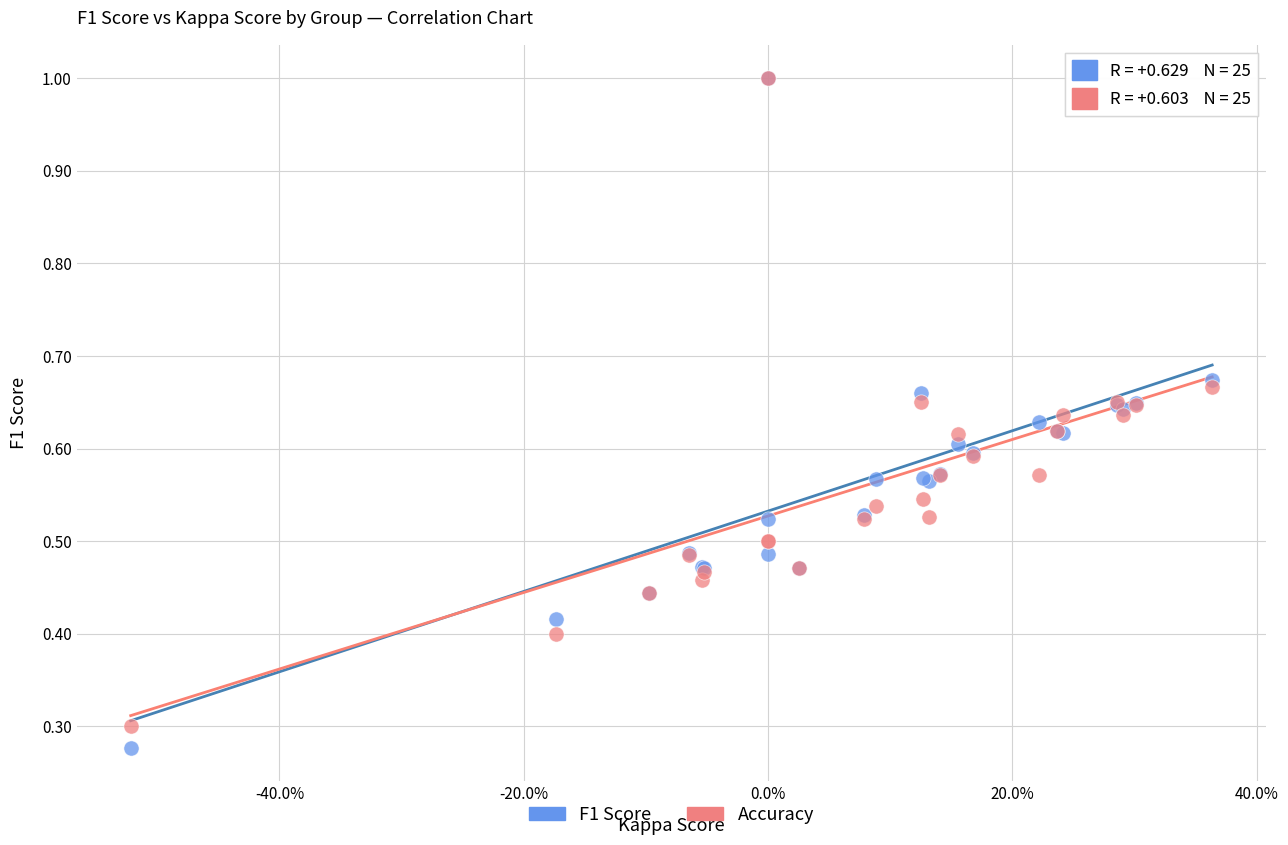

Which series contains the lowest Y value?

F1 Score